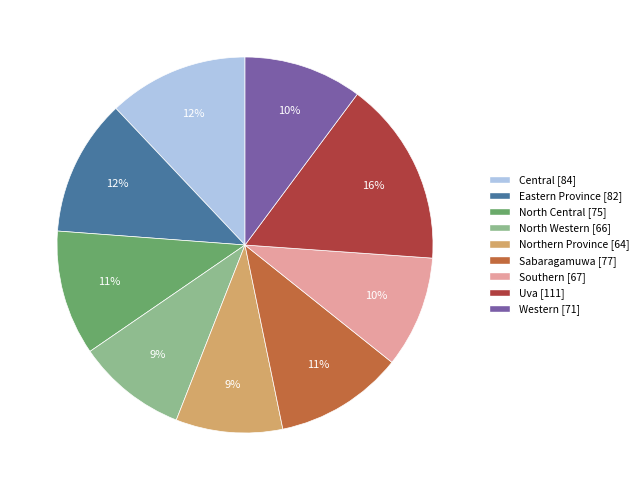

What is the largest slice in the pie chart?

Uva